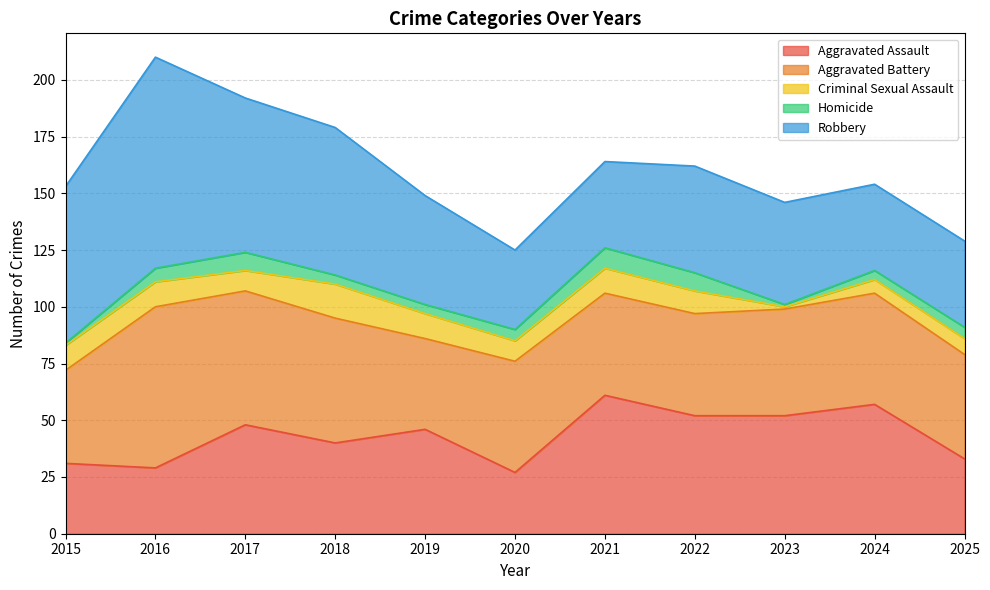

Is it true that Aggravated Assault equals 38 at 2021?

False